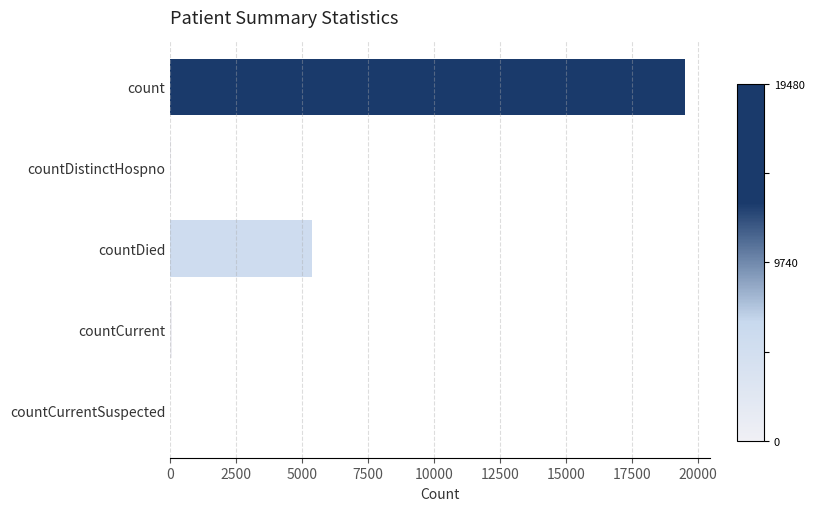

Read the value at countDied.

5374